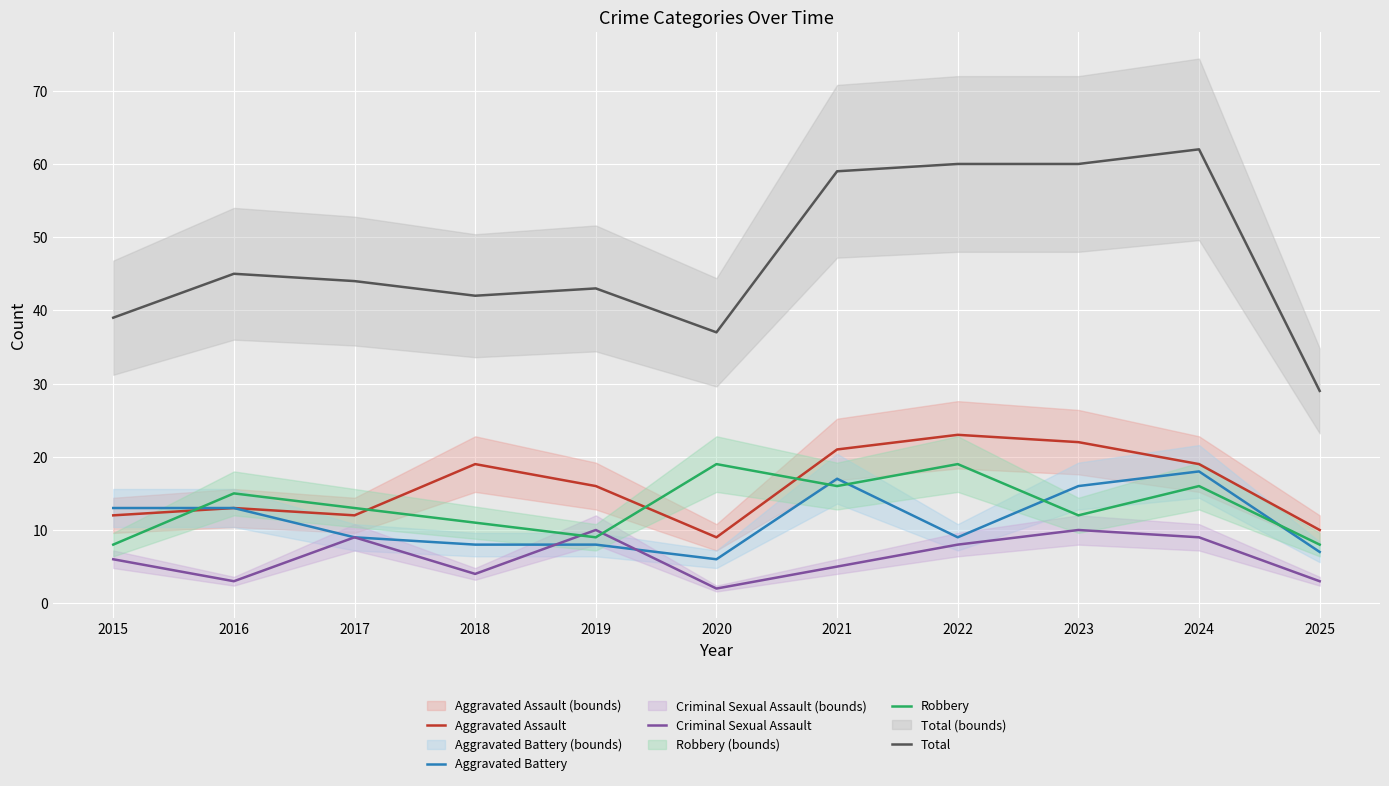

Between 2016 and 2019, which series saw the biggest shift?

Criminal Sexual Assault